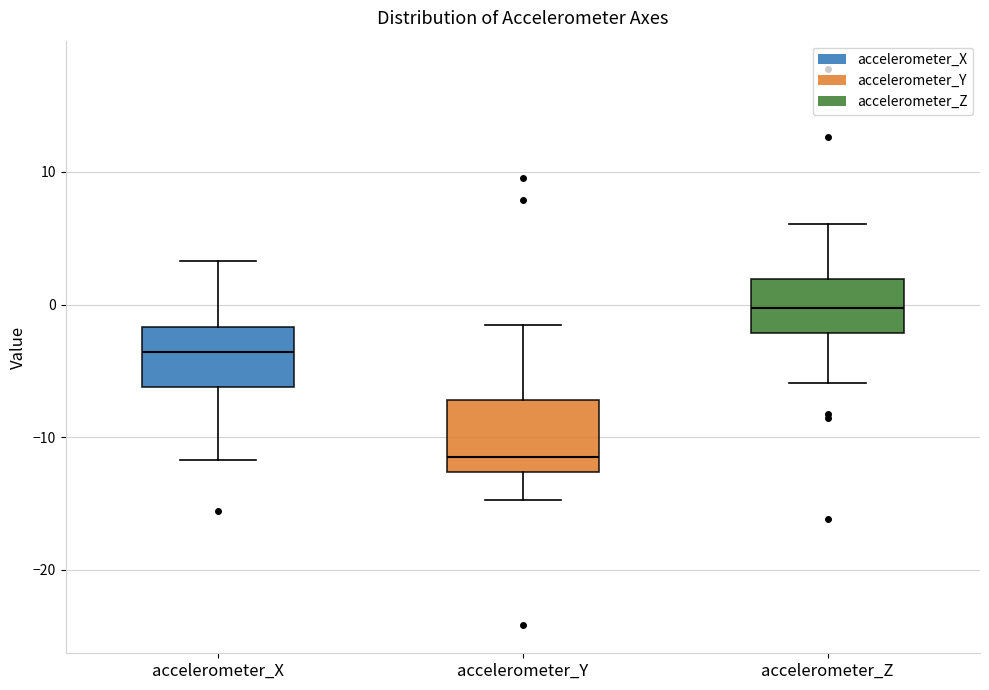

Which box's median line is the lowest?

accelerometer_Y